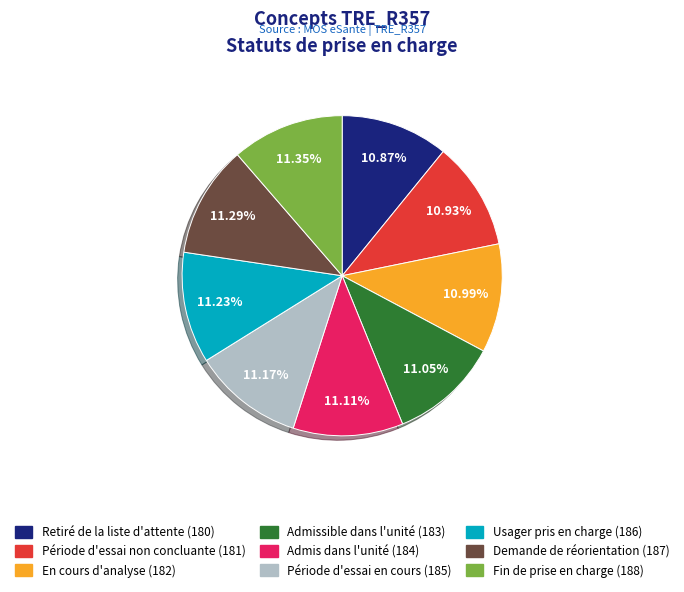

Combined, do Admissible dans l'unité and Période d'essai non concluante account for over 50%?

No